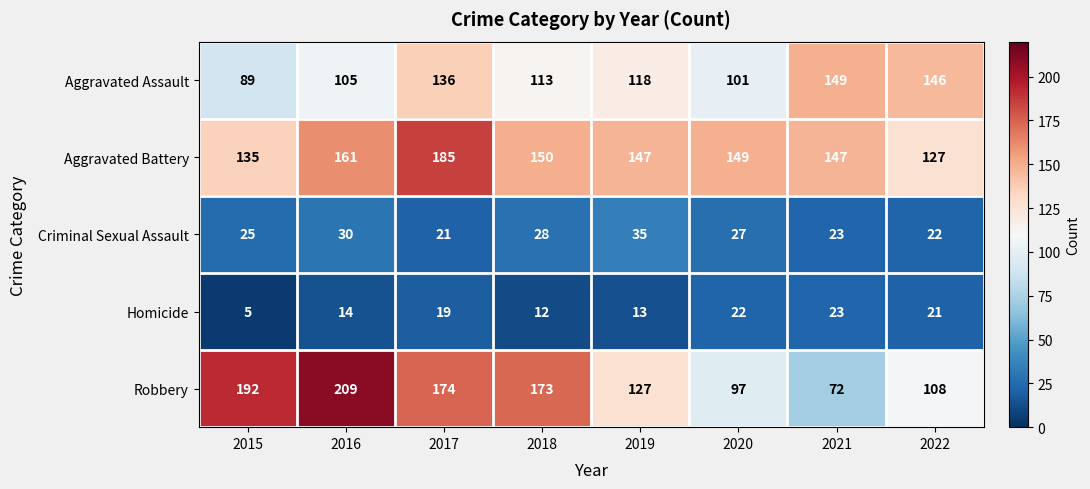

What is the difference between the maximum and minimum values in the Aggravated Assault series?

60